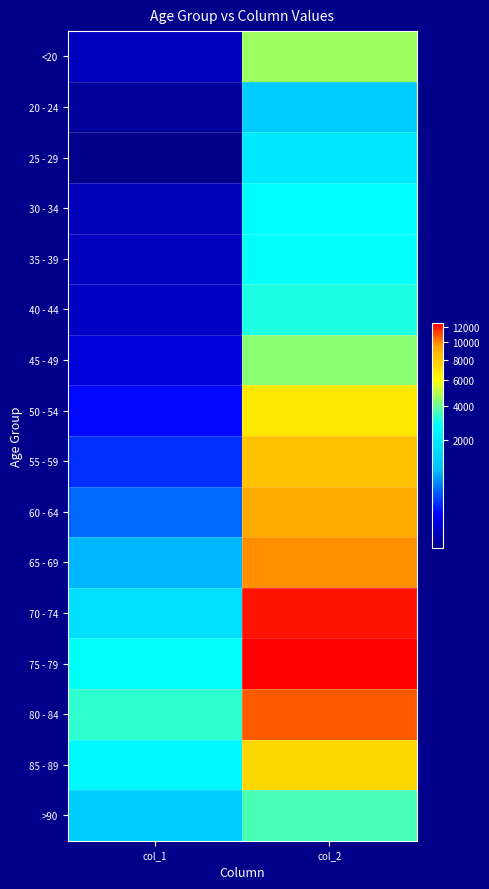

Count the number of categories in the chart.

2